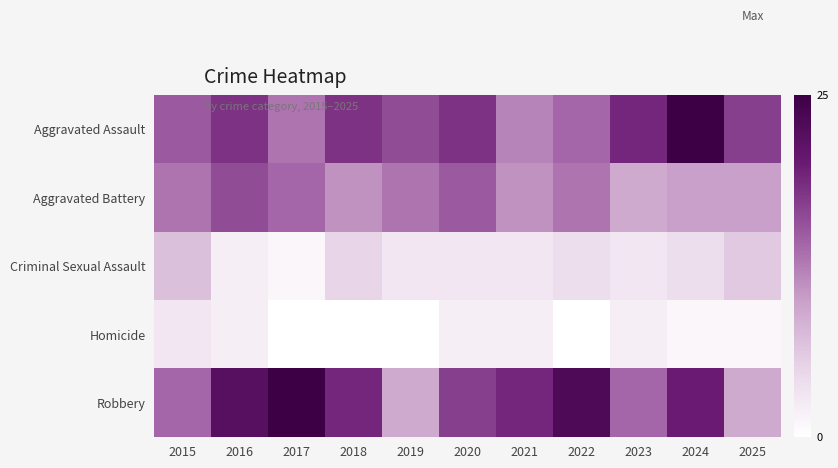

Reading right to left, what are all the values shown in this chart?

Aggravated Assault: 2025=17	2024=25	2023=19	2022=14	2021=12	2020=18	2019=16	2018=18	2017=13	2016=18	2015=15
Aggravated Battery: 2025=10	2024=10	2023=9	2022=13	2021=11	2020=15	2019=13	2018=11	2017=14	2016=16	2015=13
Criminal Sexual Assault: 2025=6	2024=4	2023=3	2022=4	2021=3	2020=3	2019=3	2018=5	2017=1	2016=2	2015=7
Homicide: 2025=1	2024=1	2023=2	2022=0	2021=2	2020=2	2019=0	2018=0	2017=0	2016=2	2015=3
Robbery: 2025=9	2024=20	2023=14	2022=23	2021=19	2020=17	2019=9	2018=19	2017=25	2016=22	2015=14